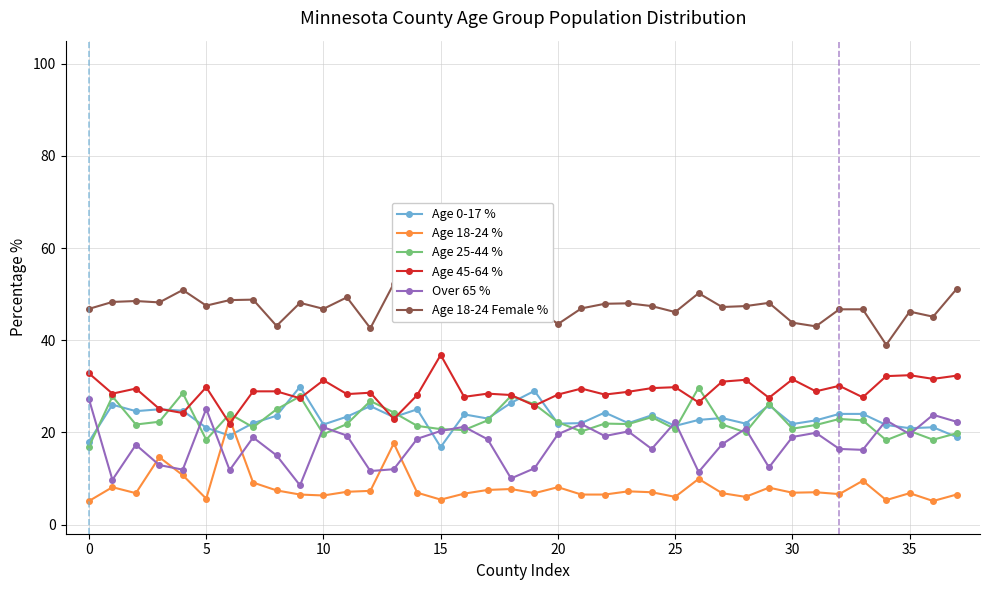

What is the difference between the second highest and second lowest values in the Over 65 % series?

15.4